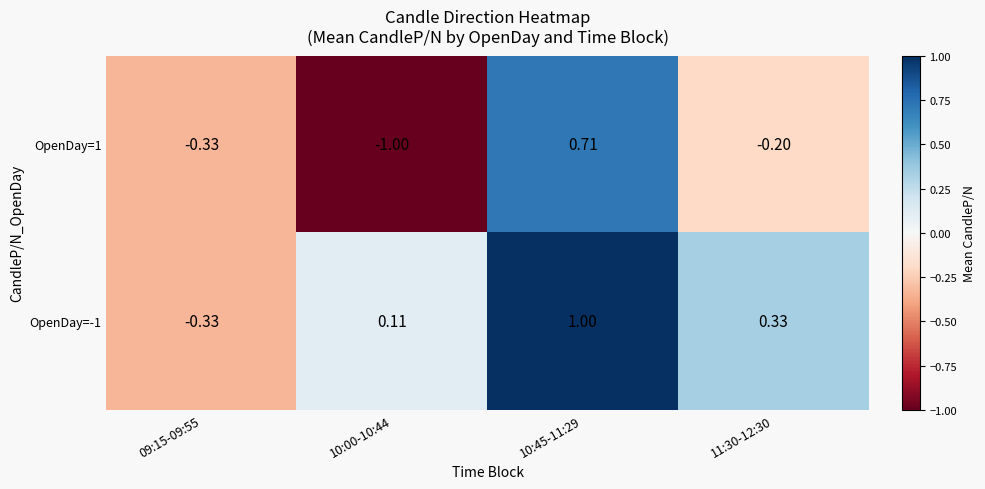

Is the value of OpenDay=-1 at 11:30-12:30 greater than the value of OpenDay=1 at 11:30-12:30?

Yes